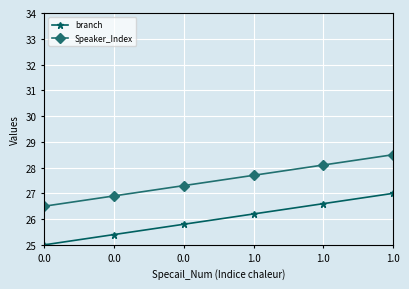

Which series has the largest total across all categories?

Speaker_Index